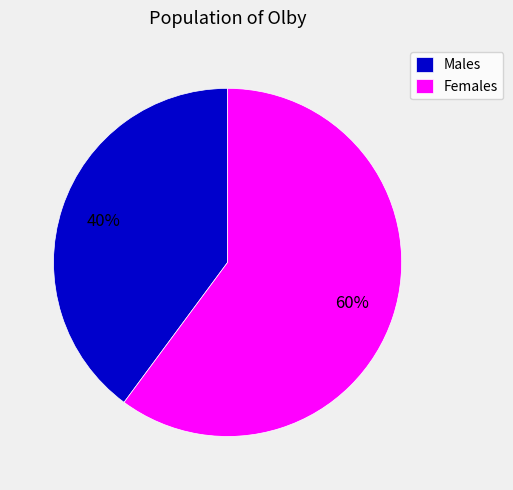

Is the sum of Males and Females greater than half?

Yes